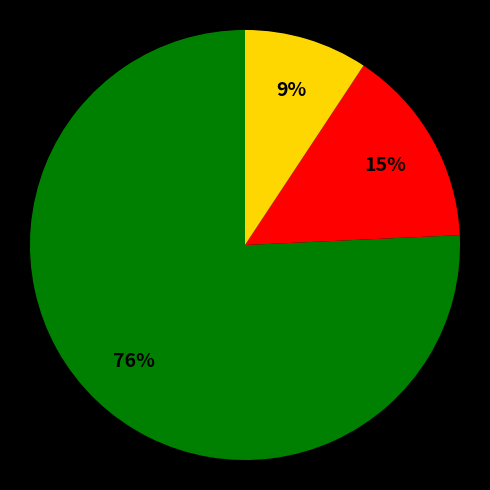

To the nearest percent, what is the average slice percentage?

33%